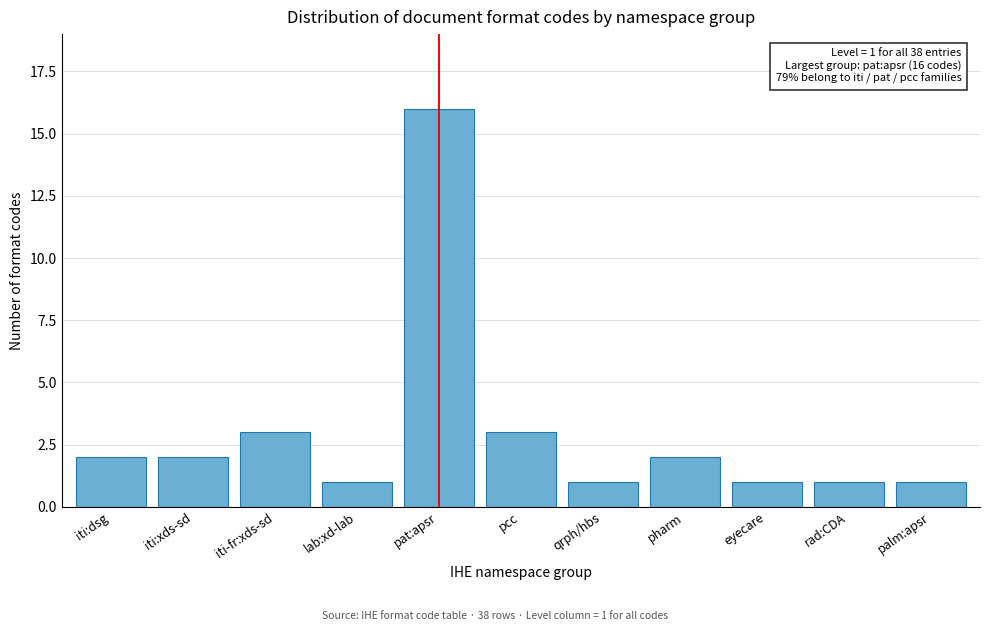

Reading left to right, what are all the values shown in this chart?

2	2	3	1	16	3	1	2	1	1	1